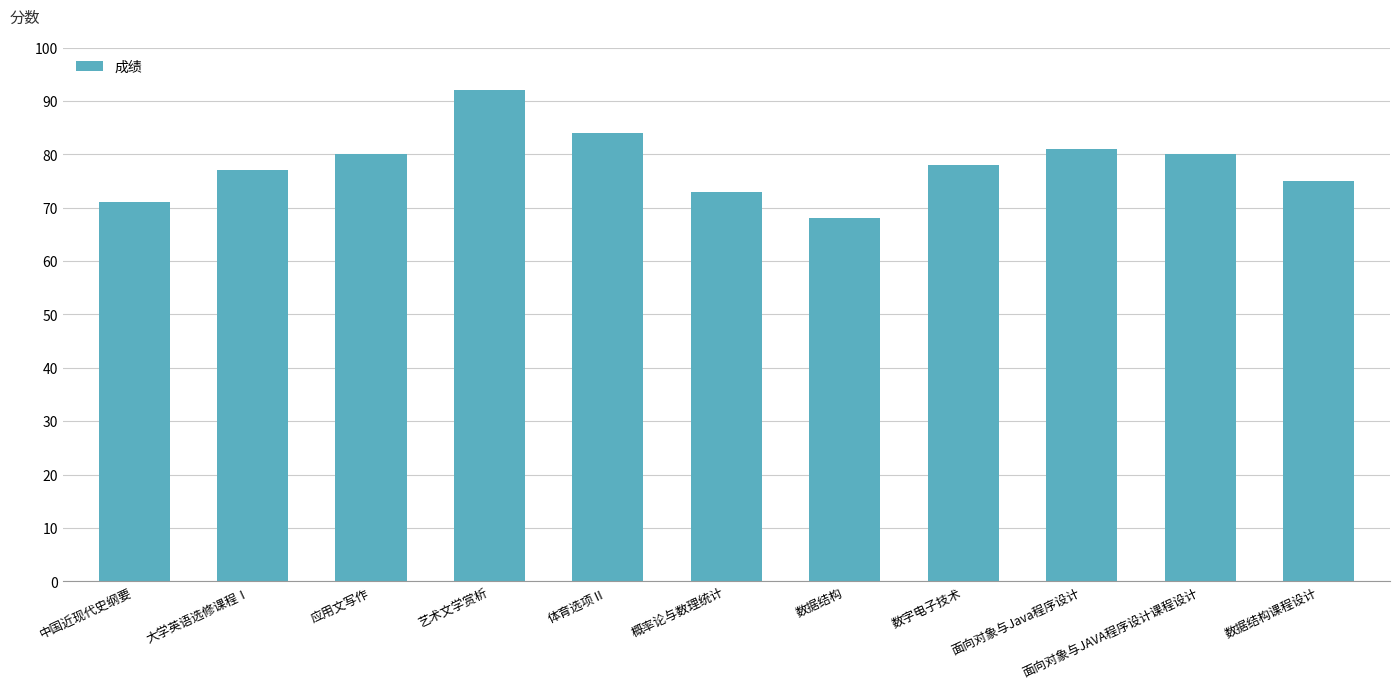

Are the bars horizontal?

No